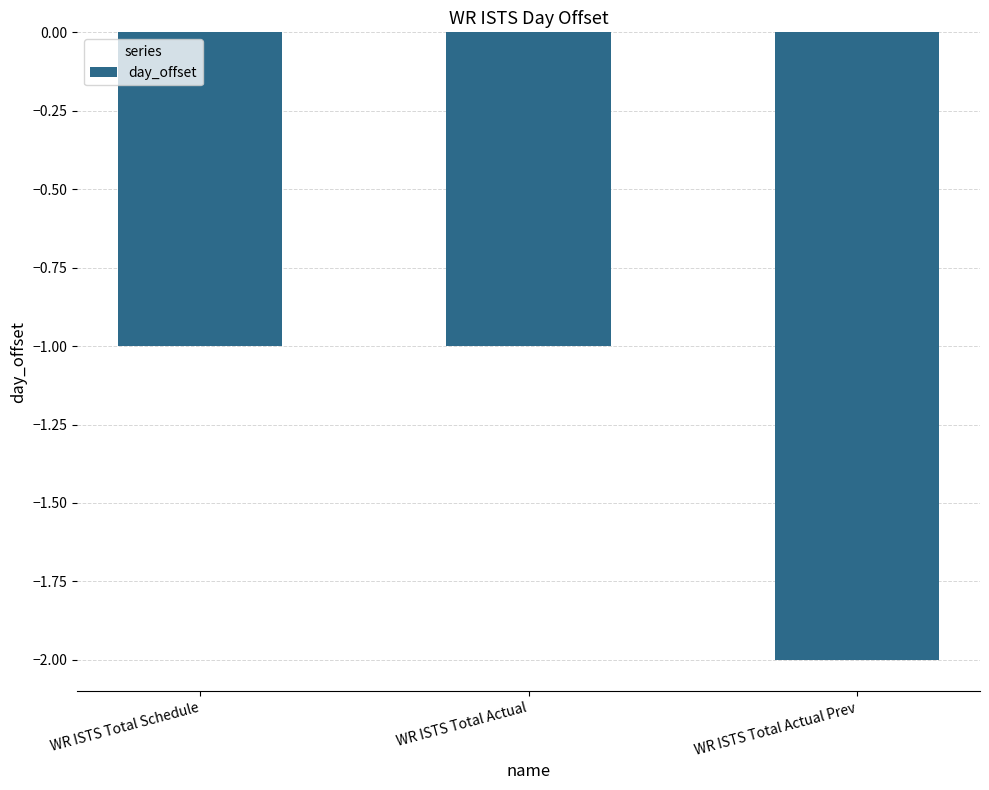

Reading left to right, transcribe all the data shown in this chart.

WR ISTS Total Schedule=-1	WR ISTS Total Actual=-1	WR ISTS Total Actual Prev=-2